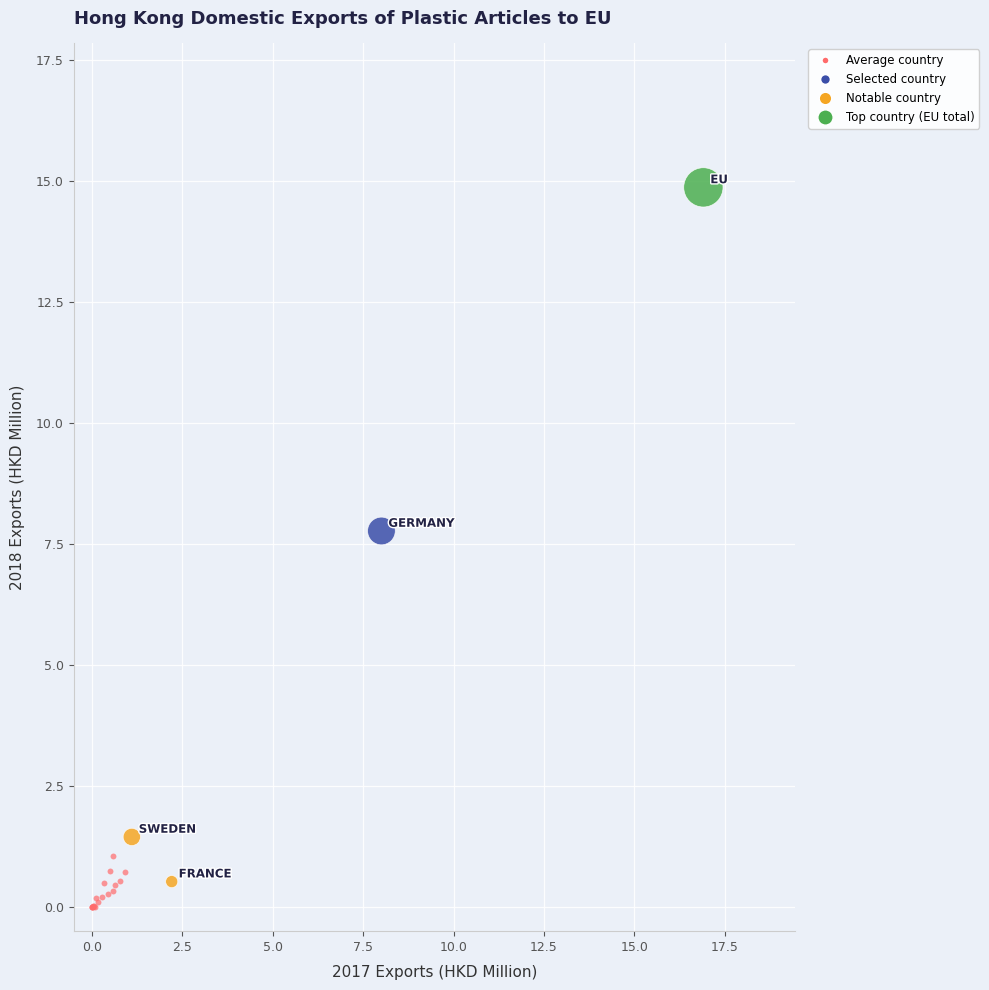

Which series has the largest Y range (max minus min)?

Notable country